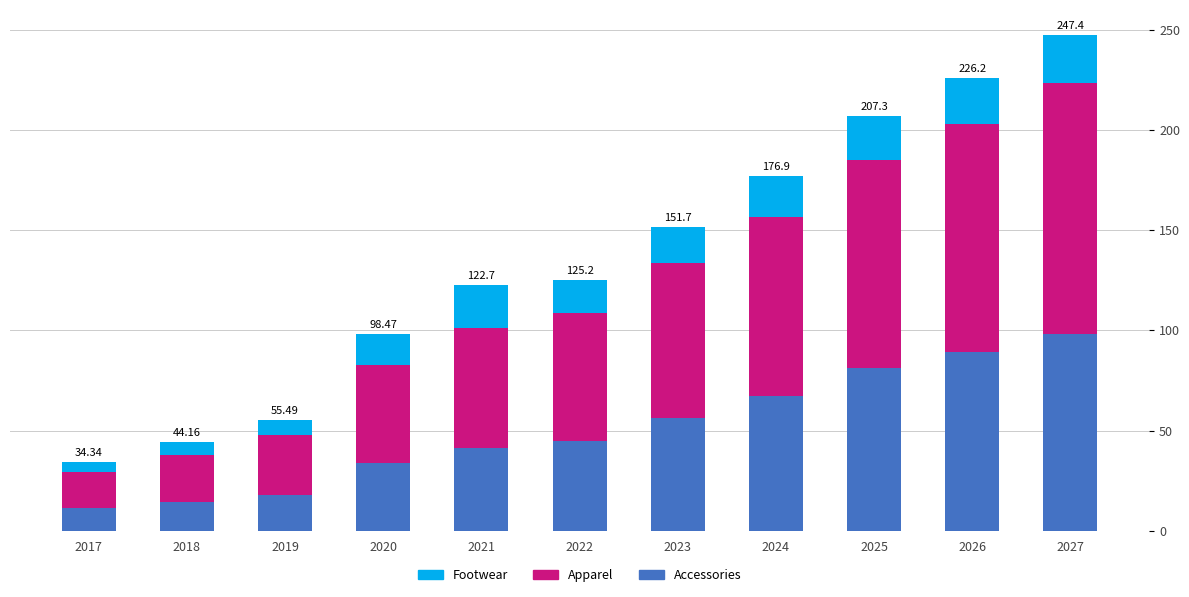

What are all the series names shown in the legend?

Footwear, Apparel, Accessories